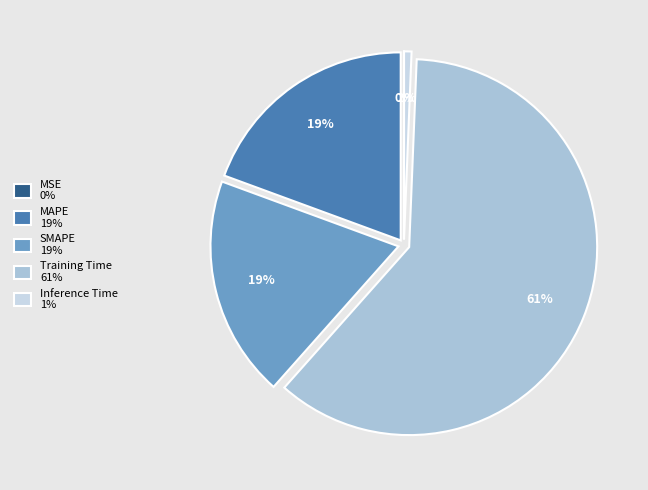

To the nearest percent, what is the average slice percentage?

20%